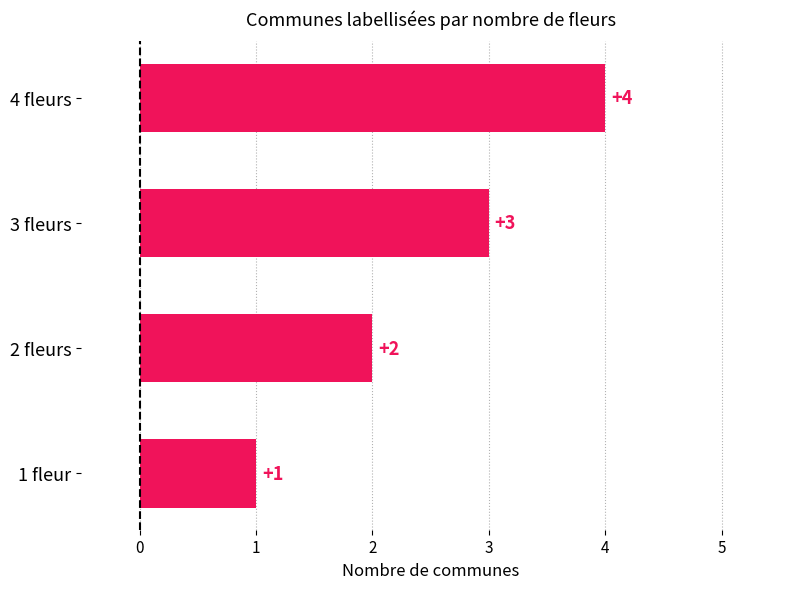

Rank the categories by value from lowest to highest.

1 fleur, 2 fleurs, 3 fleurs, 4 fleurs